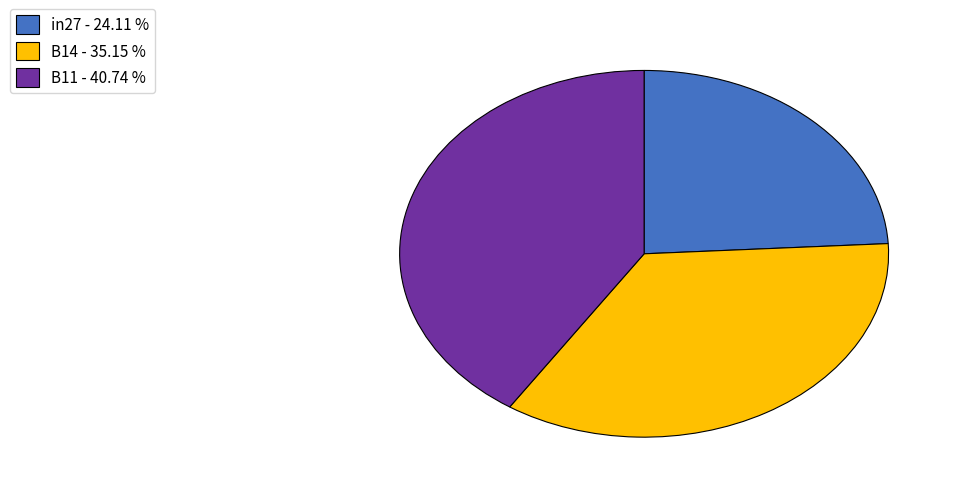

Is there a majority slice in this chart?

No